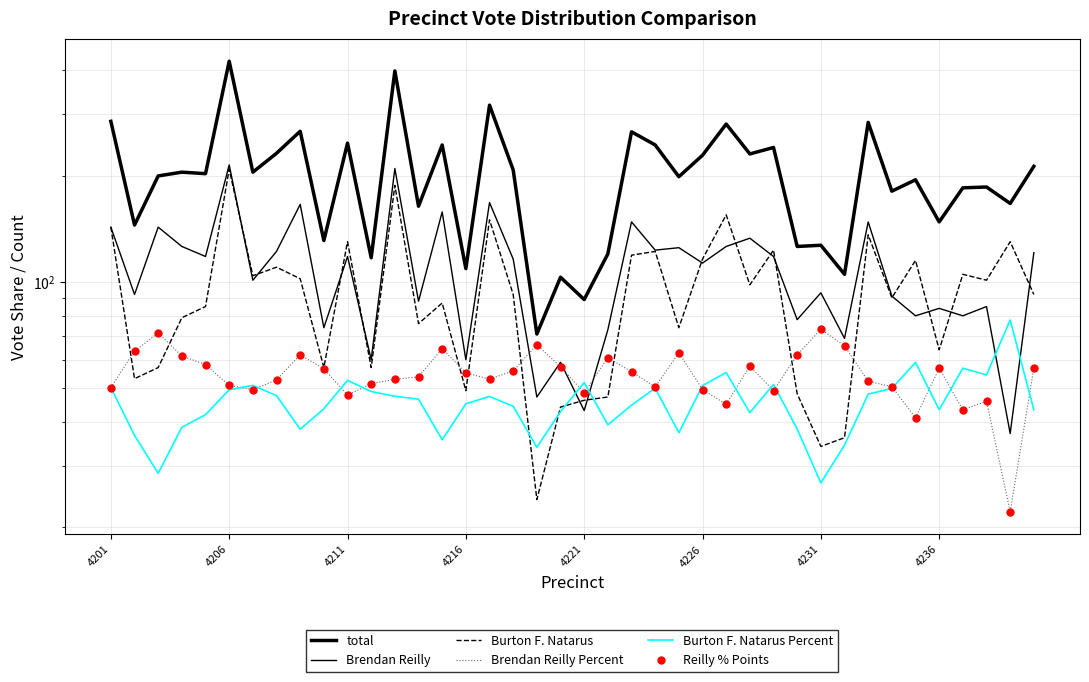

True or false: total and Reilly % Points cross at least once.

False